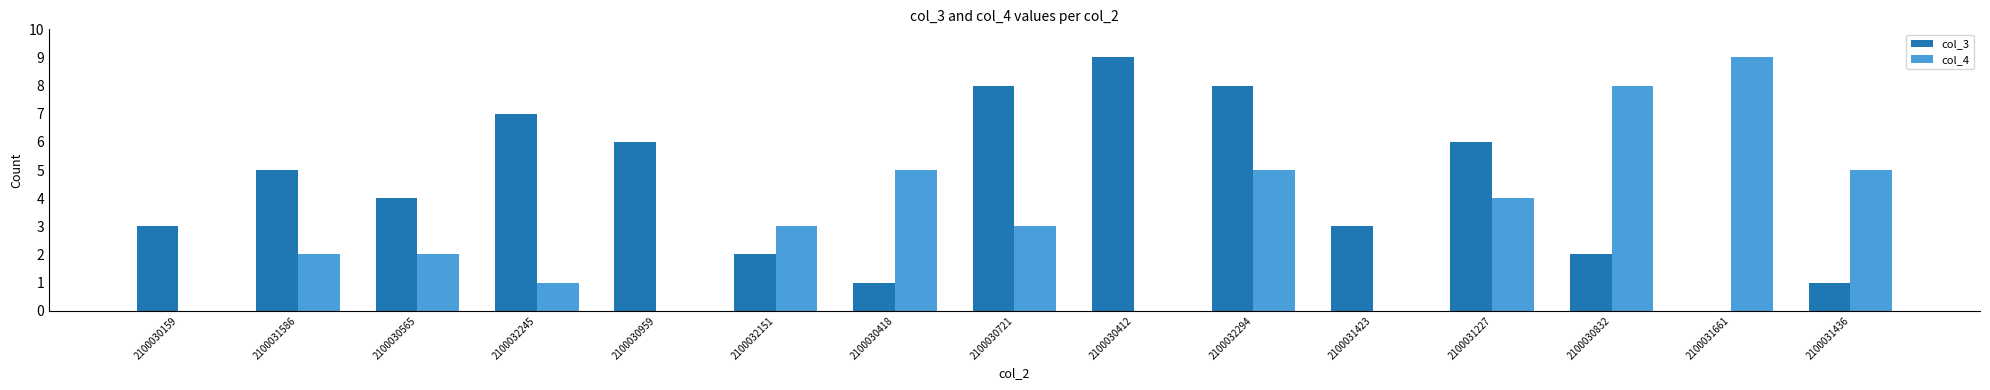

What is the total value across all series at 2100030721?

11